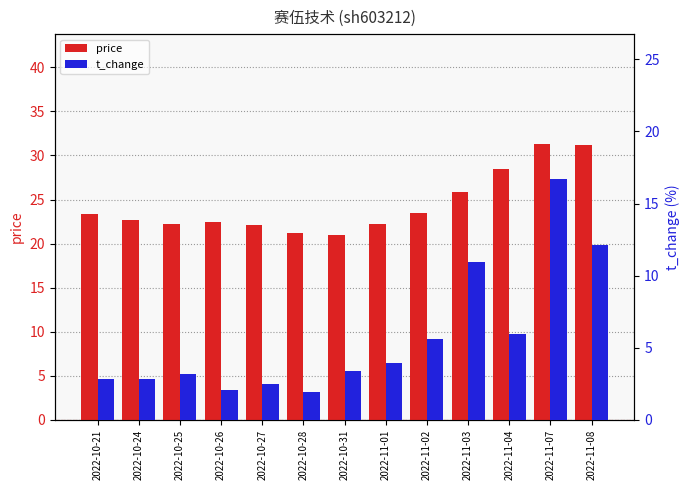

Which has a higher value, 2022-10-28 or 2022-10-25?

2022-10-25